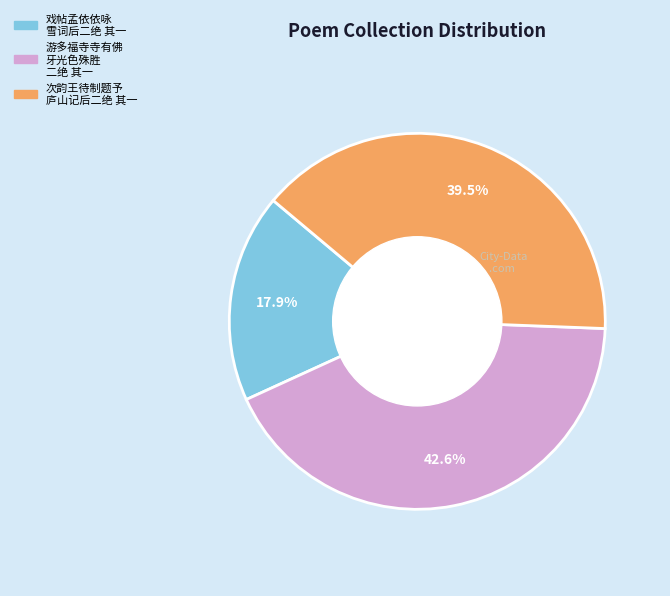

How much of the chart is everything except 戏帖孟依依咏 雪词后二绝 其一?

82.1%